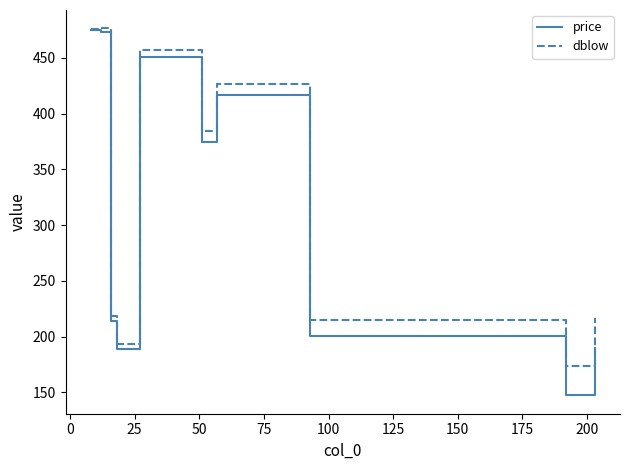

What is the smallest value displayed?

147.3